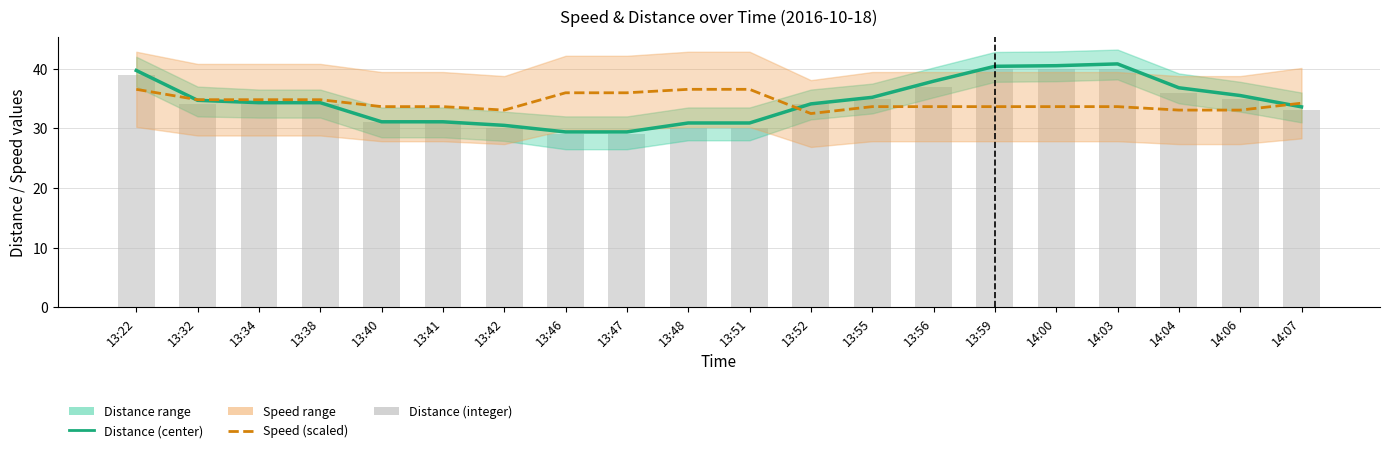

Which category has the lowest value in the Distance (integer) series?

13:46